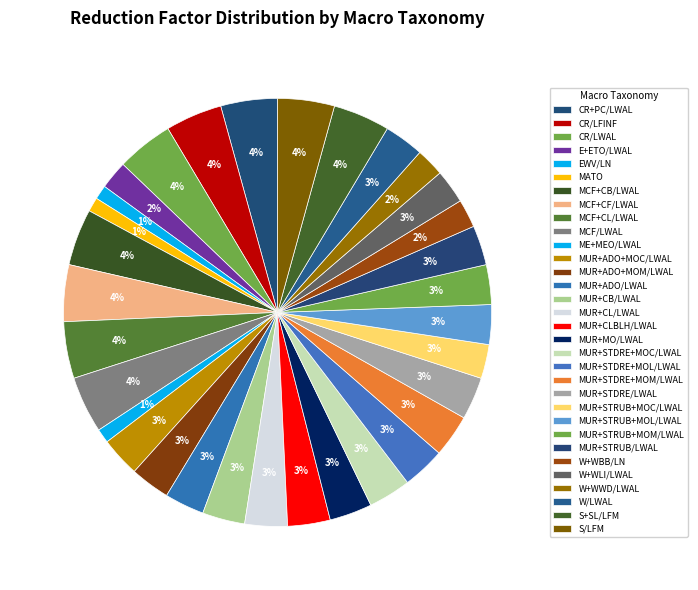

Which slice is the largest?

CR+PC/LWAL